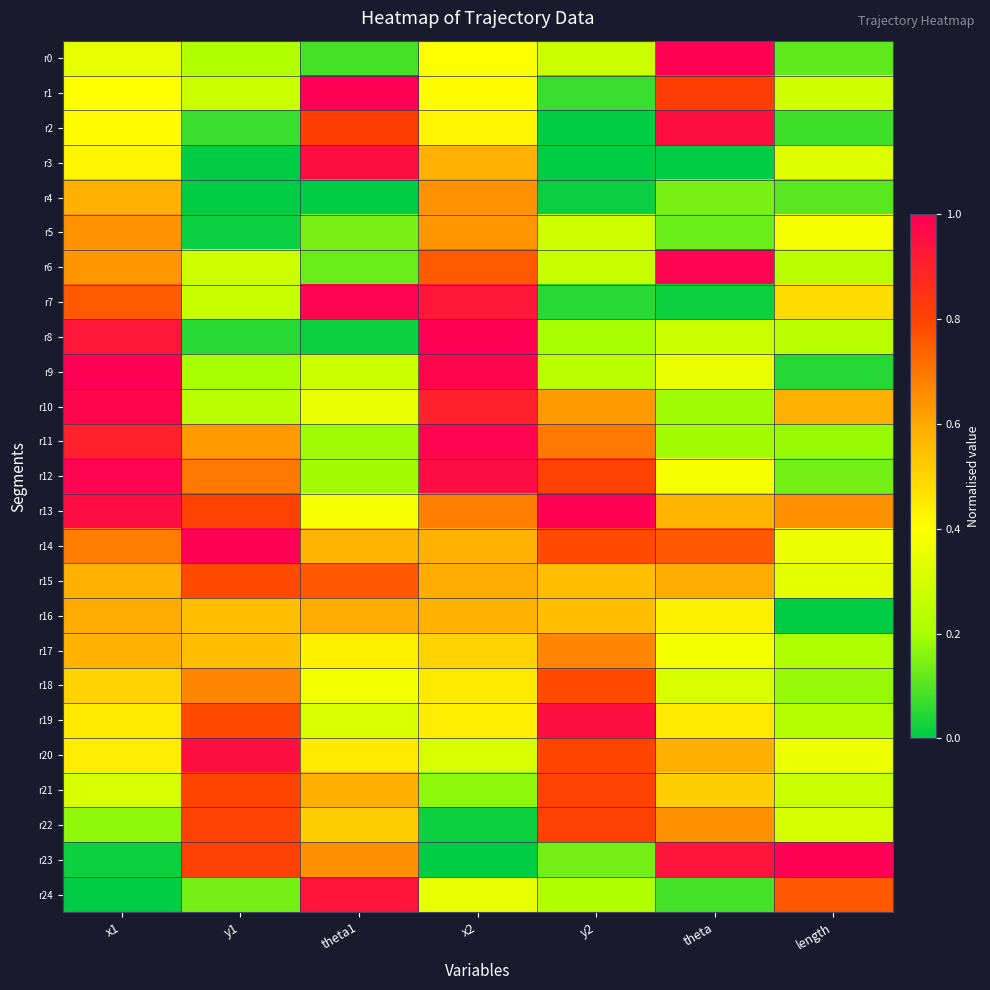

Between x1 and theta, which is larger?

theta